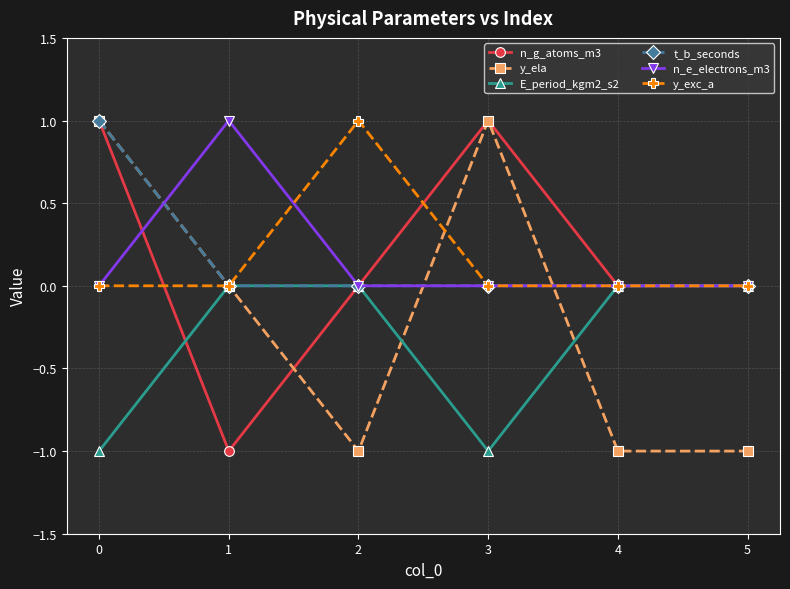

True or false: y_exc_a has a value of 2 at 2.

False